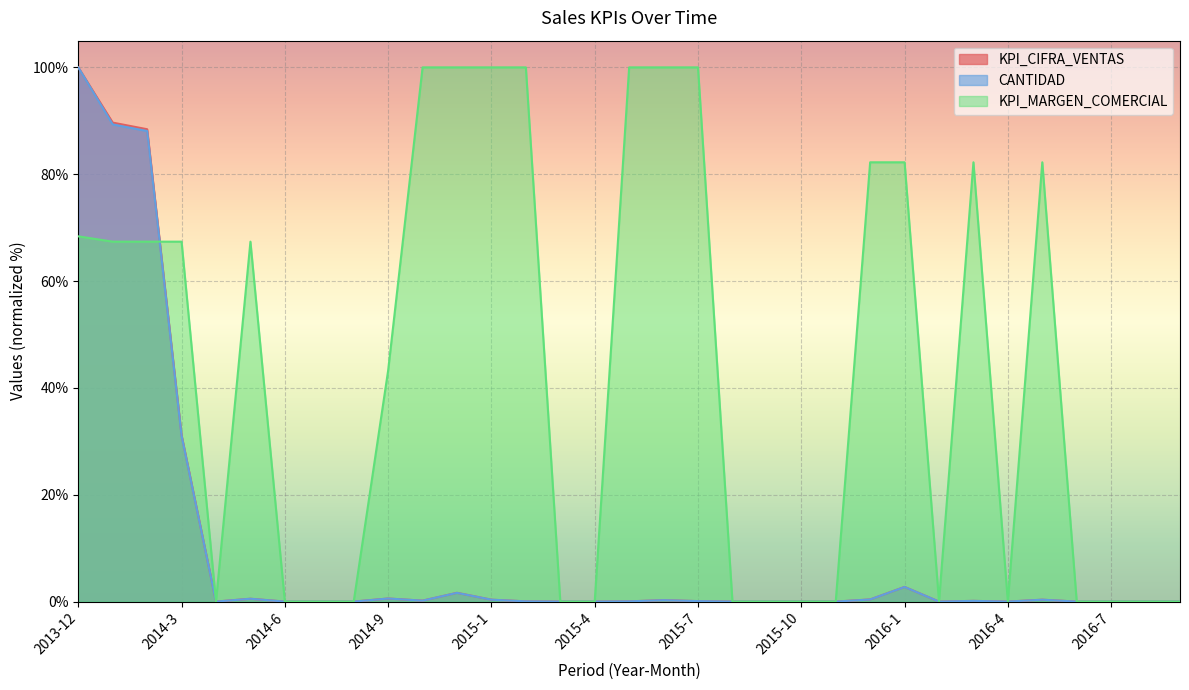

True or false: CANTIDAD and KPI_CIFRA_VENTAS intersect in this chart.

False